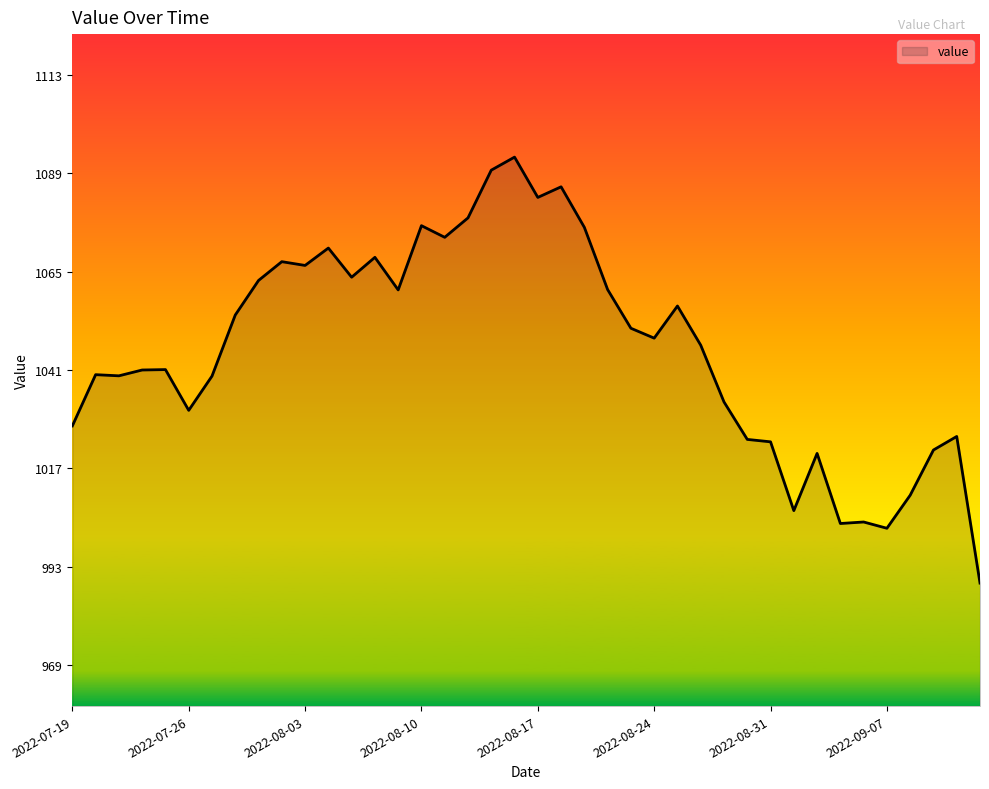

What is the difference between the maximum and minimum values?

103.9